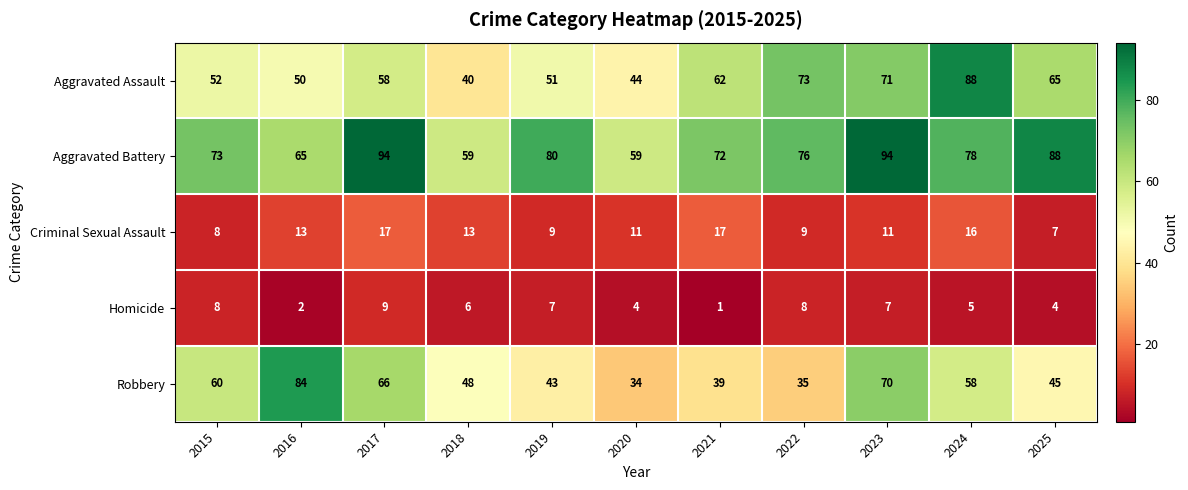

Is it true that Aggravated Assault equals 117 at 2024?

False